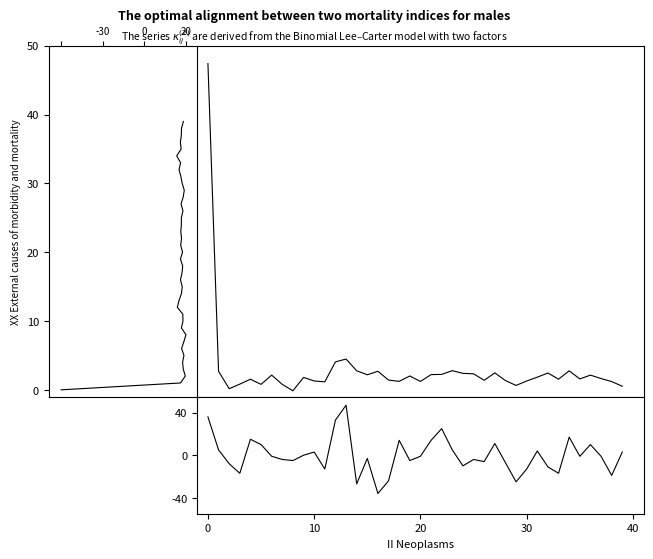

What is the difference between the col_7 values at 36 and 30?

23.0